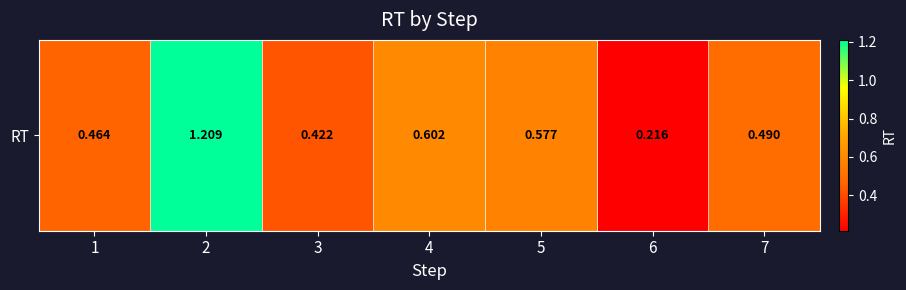

Rank the categories by value from highest to lowest.

2, 4, 5, 7, 1, 3, 6